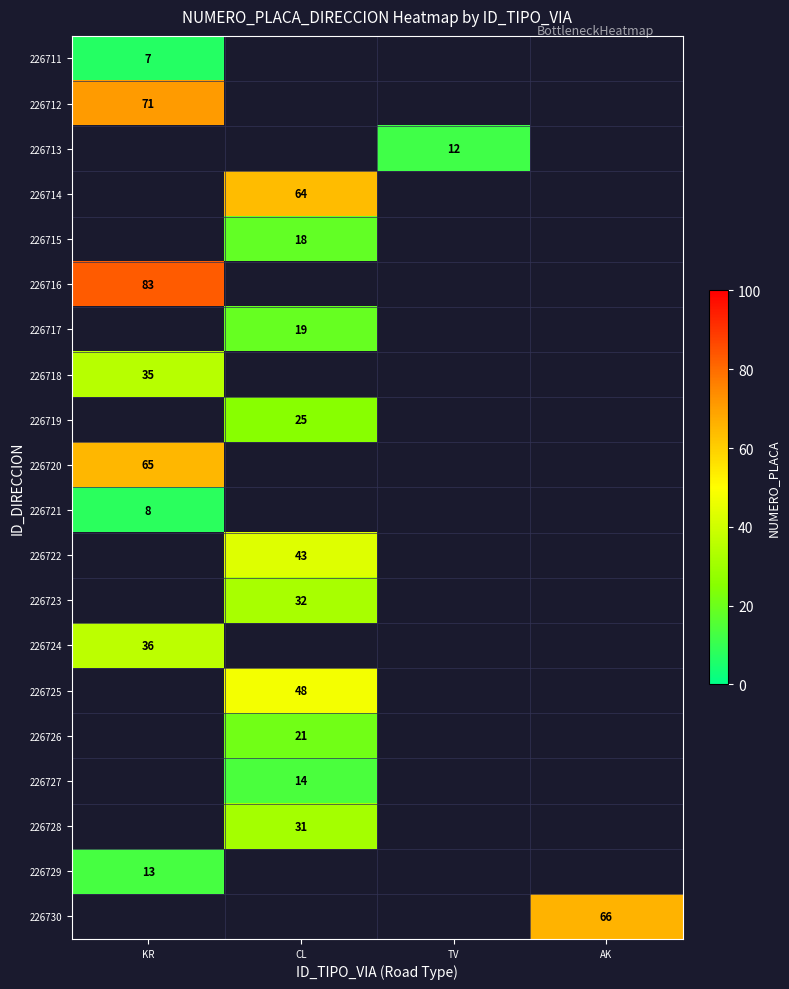

Is it true that 226711 equals 7 at KR?

True